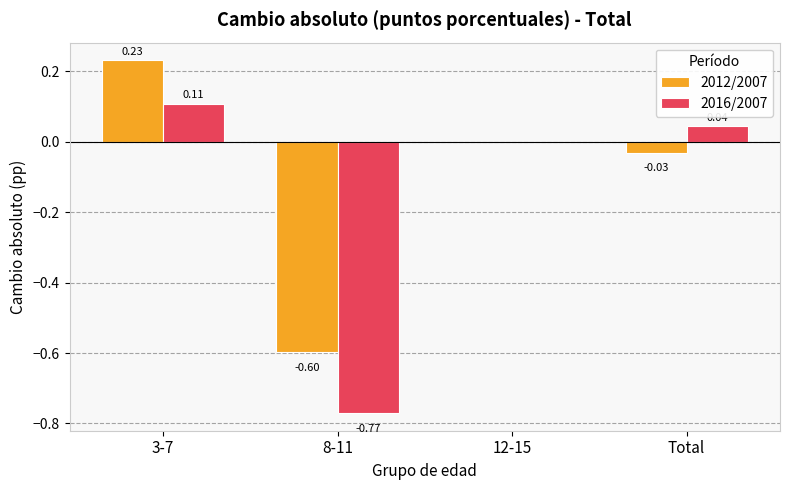

What is the sum of all 2016/2007 values?

-0.6